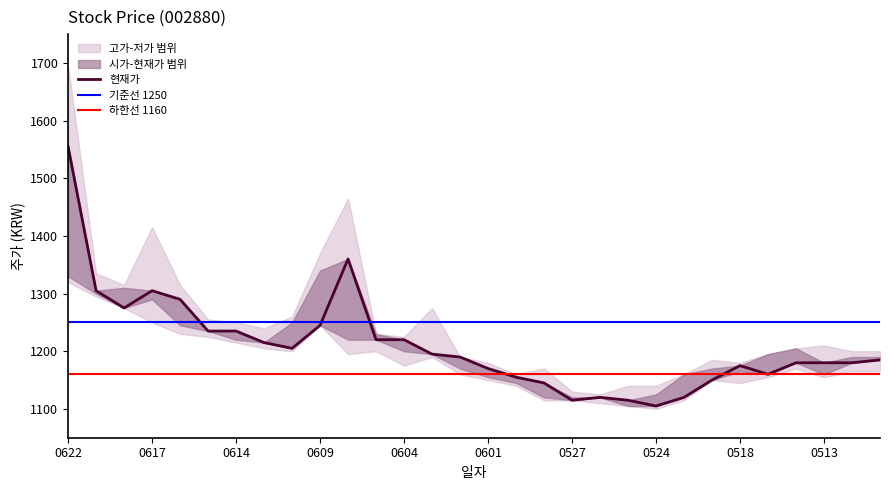

What is the sum of the 저가 values at 20210603 and 20210621?

2485